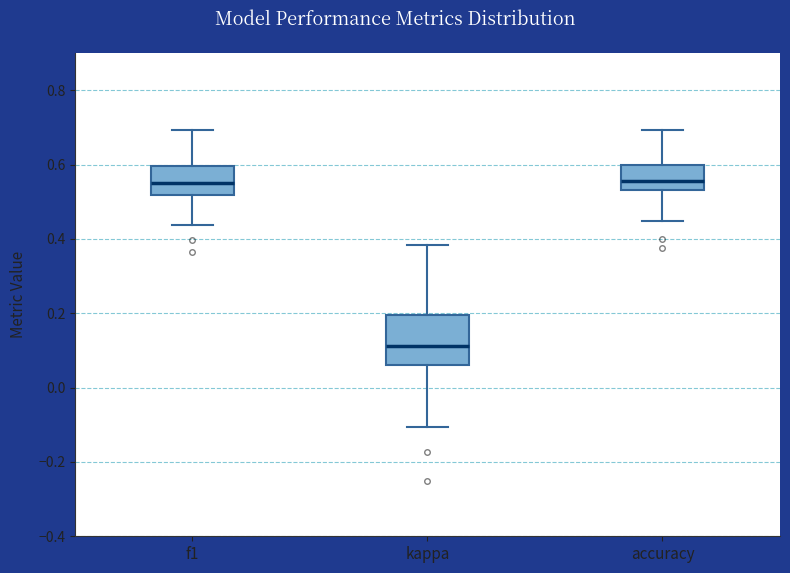

Reading left to right, read every box against the y-axis: the position of its median line, the range the box covers, and the ends of its whiskers. The values are not printed on the chart, so give them approximately, as read against the axis.

f1: median 0.56, box 0.52 to 0.60, whiskers 0.44 to 0.70
kappa: median 0.12, box 0.06 to 0.20, whiskers -0.10 to 0.38
accuracy: median 0.56, box 0.54 to 0.60, whiskers 0.44 to 0.70